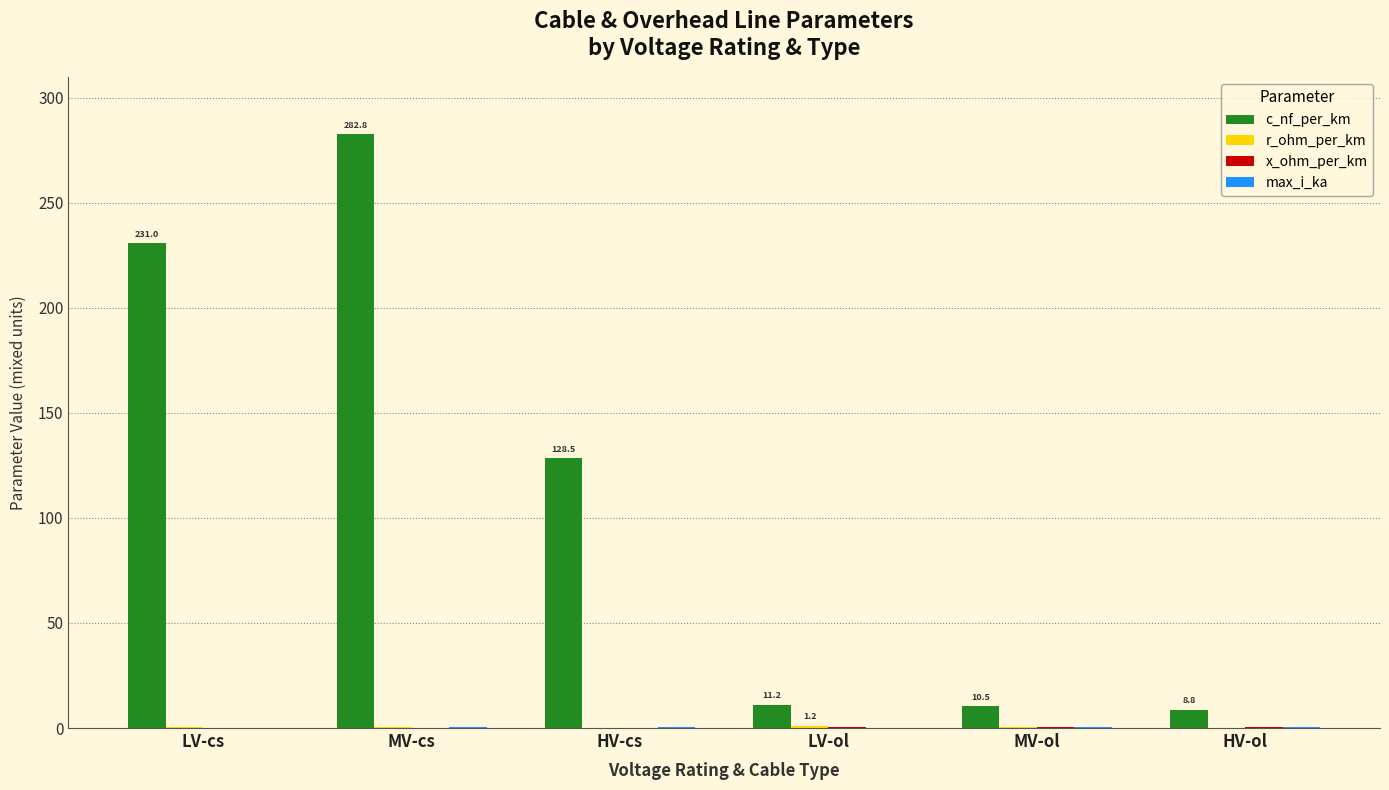

Which series has the largest range (max minus min)?

c_nf_per_km